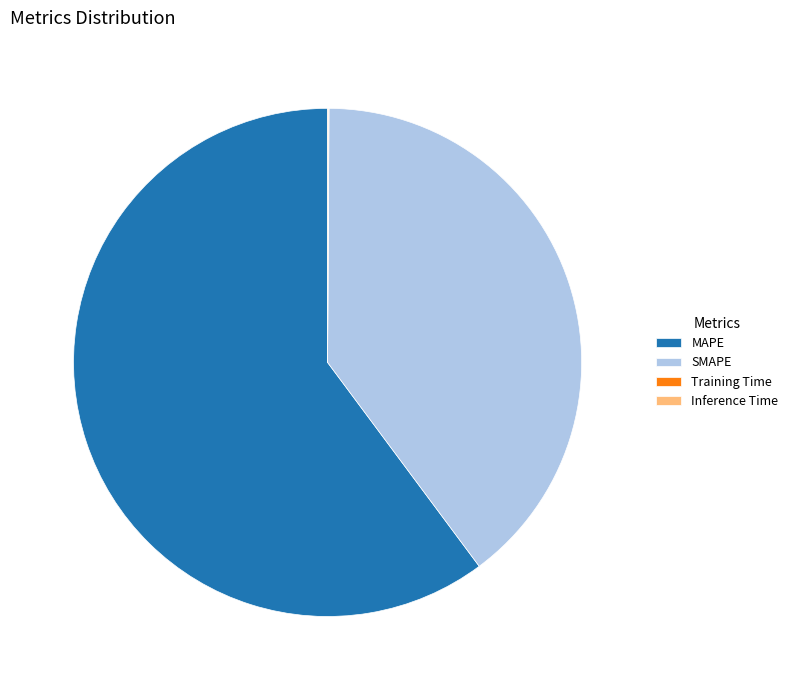

What is the ratio of the value at SMAPE to the value at MAPE?

0.7